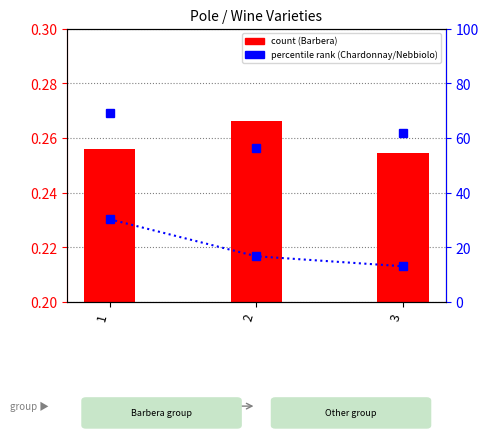

What is the difference between the Chardonnay values at 3 and 2?

5.5